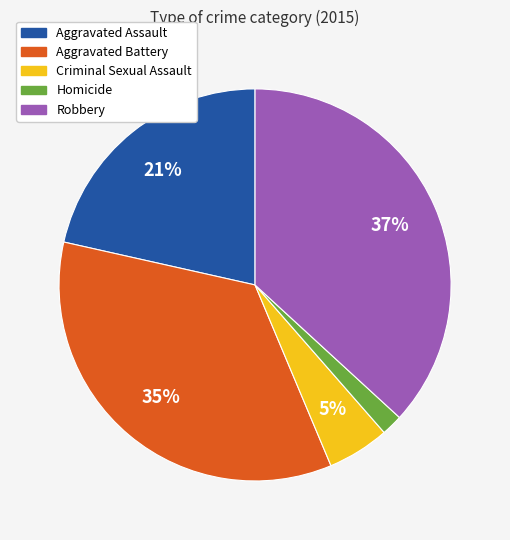

True or false: Homicide accounts for 2% of the total.

True